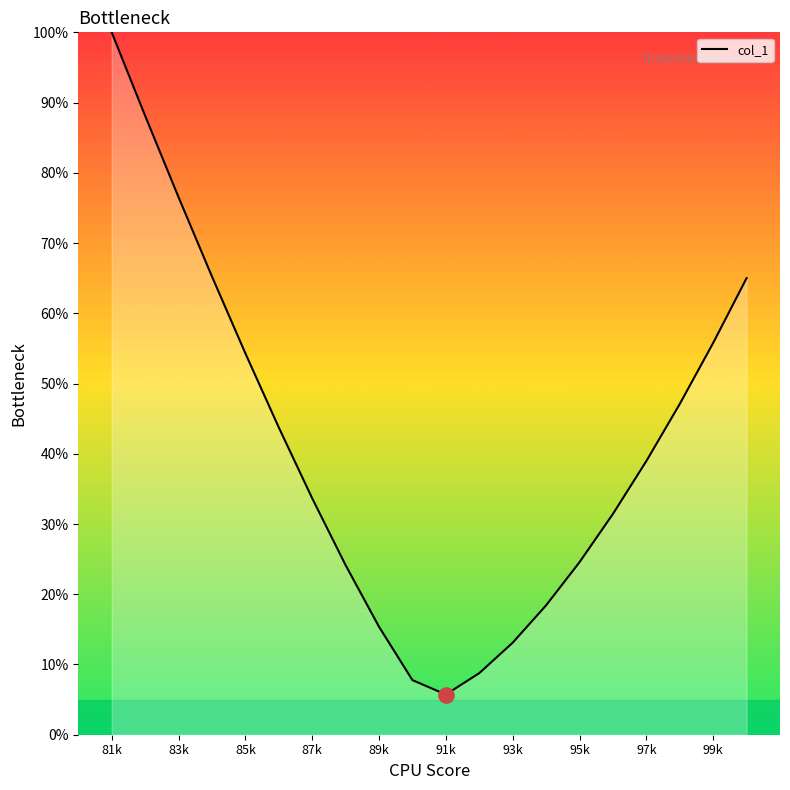

What is the greatest value displayed?

100.0